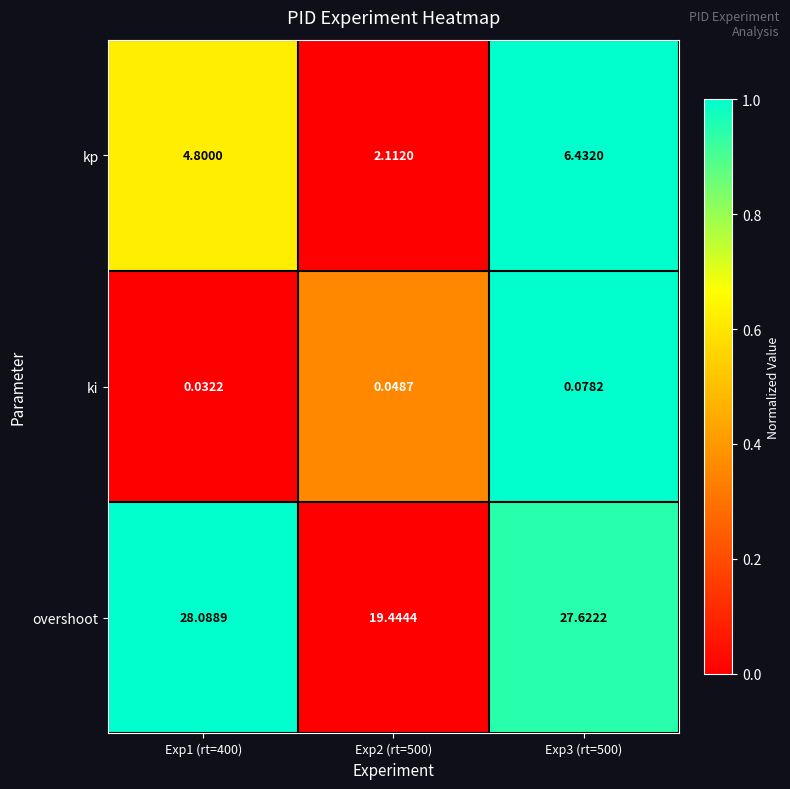

Which series has the widest spread of values?

overshoot